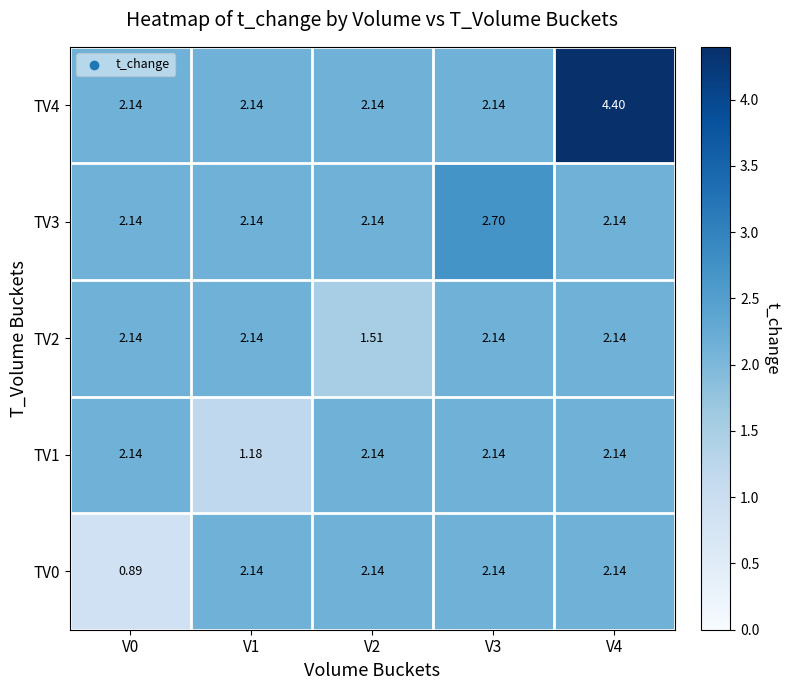

Is the value of TV3 at V1 greater than the value of TV4 at V4?

No